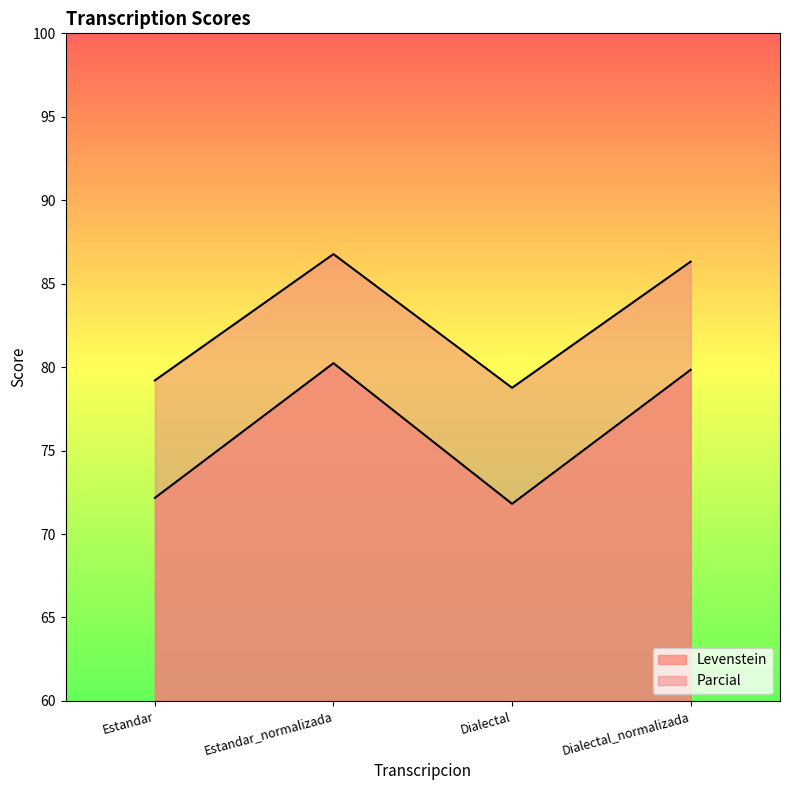

Between Dialectal and Estandar_normalizada, which is larger?

Estandar_normalizada